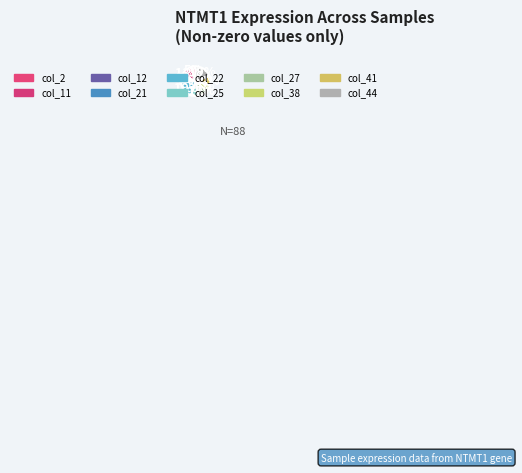

To the nearest percent, what is the difference between the col_25 and col_21 slice percentages?

5%